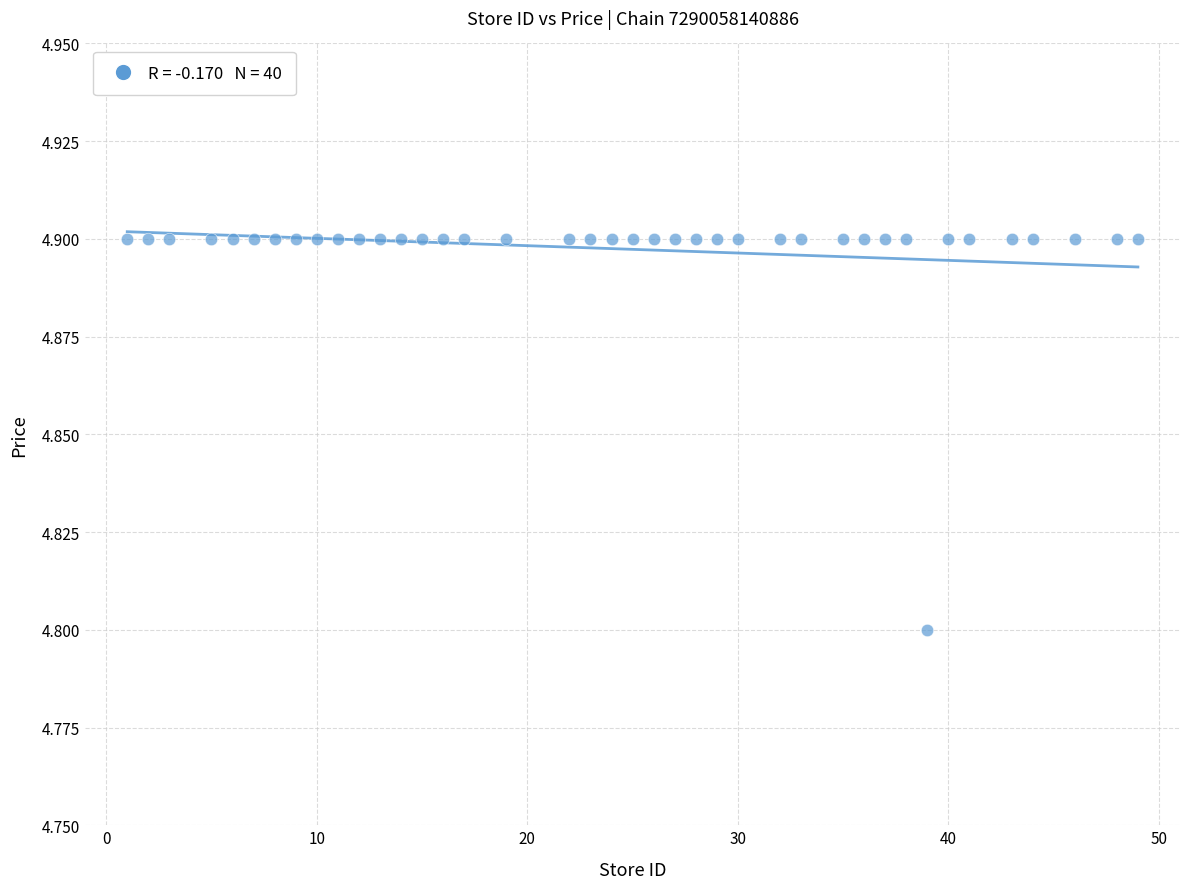

What Y value in the scatter plot is closest to 4?

4.8